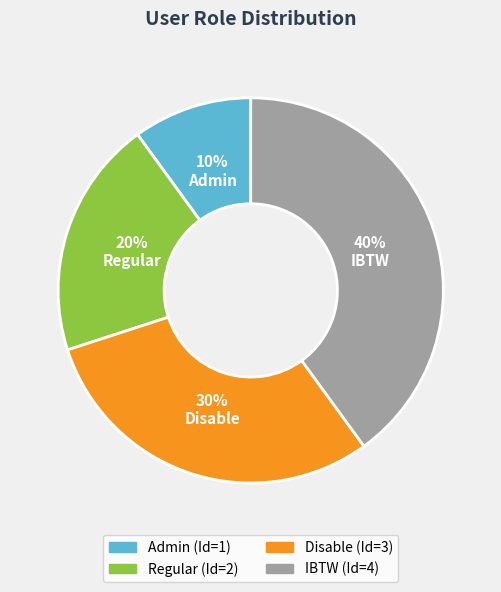

What is the ratio of the value at IBTW to the value at Admin?

4.0